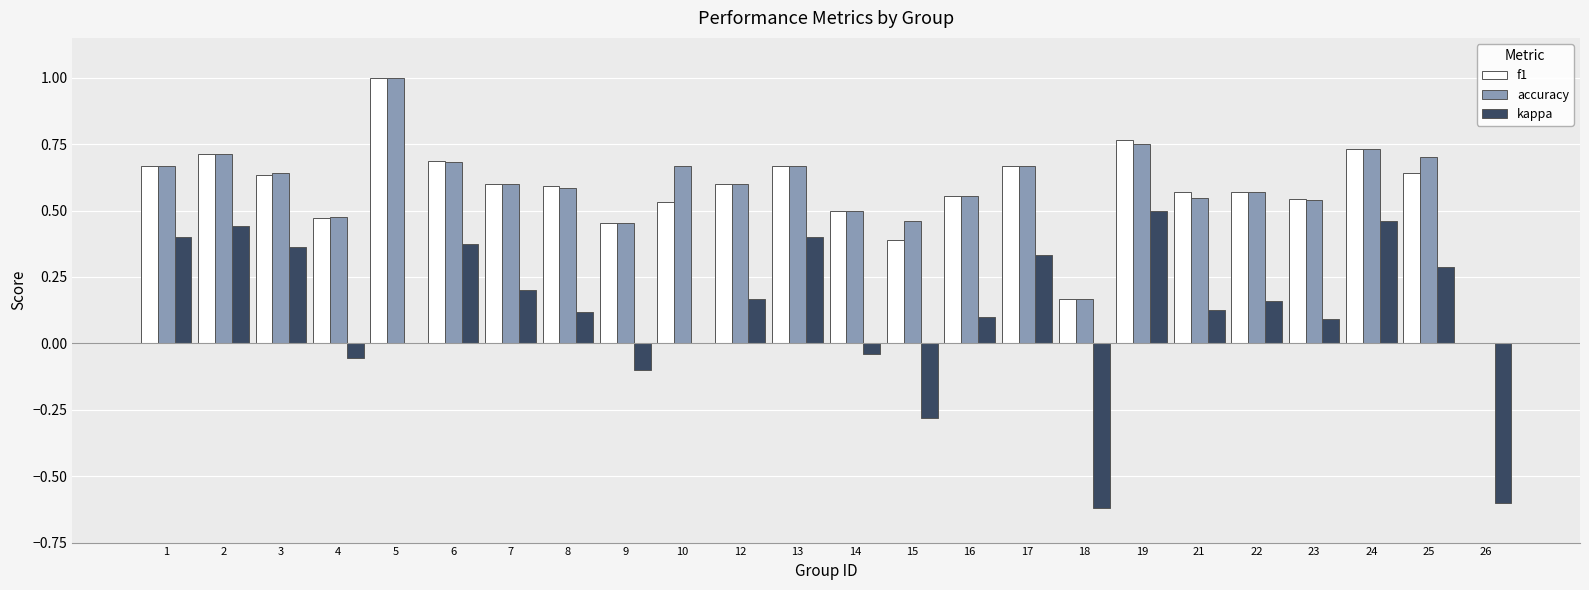

How many values in the f1 series exceed 0?

23